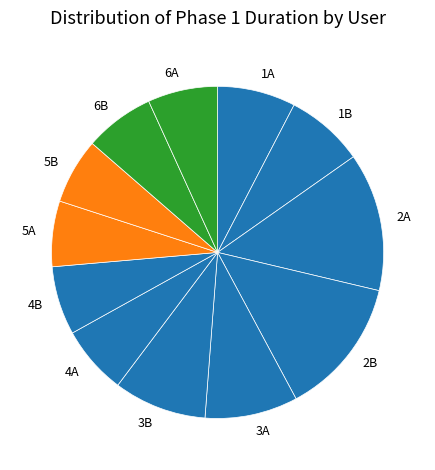

How many segments does this pie chart have?

12